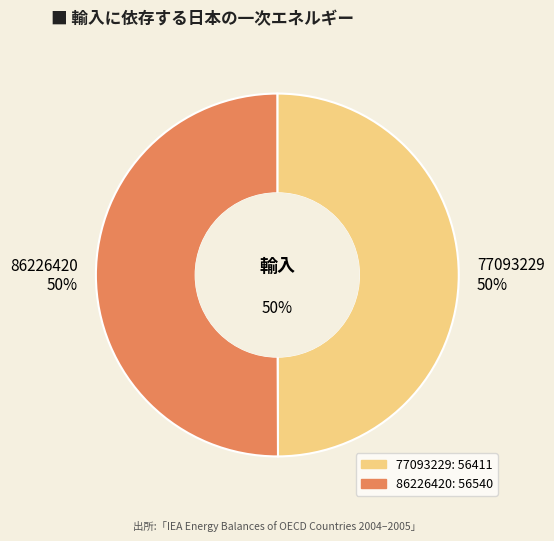

Which category accounts for the majority?

86226420